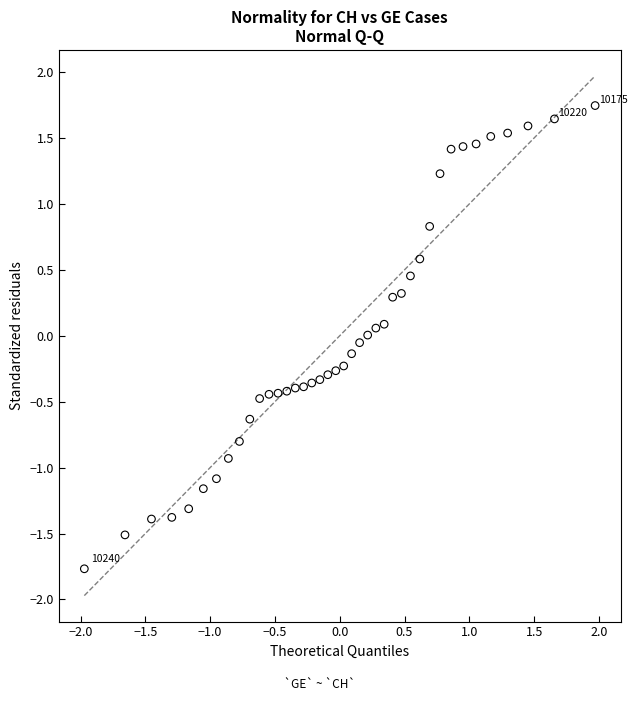

What is the range of Y values (max minus min)?

3.5